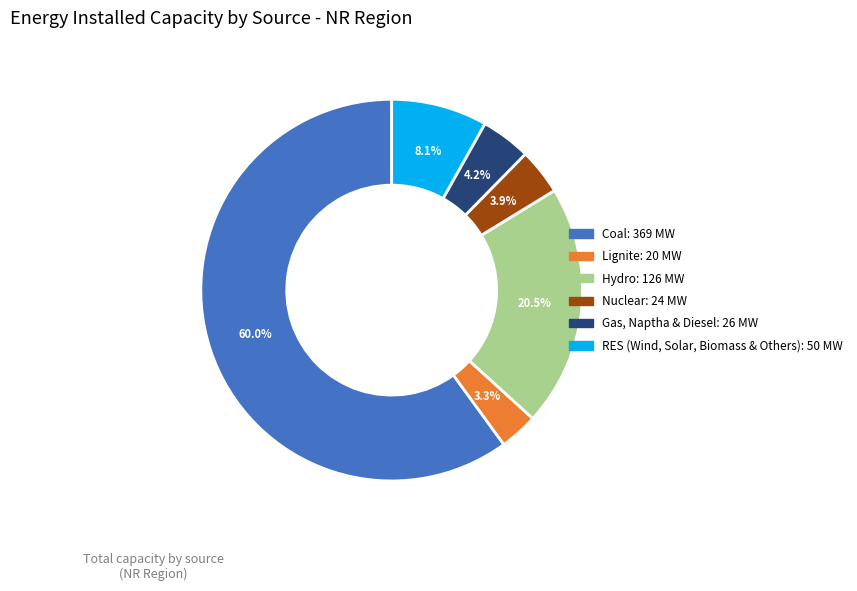

How many slices are in this pie chart?

6